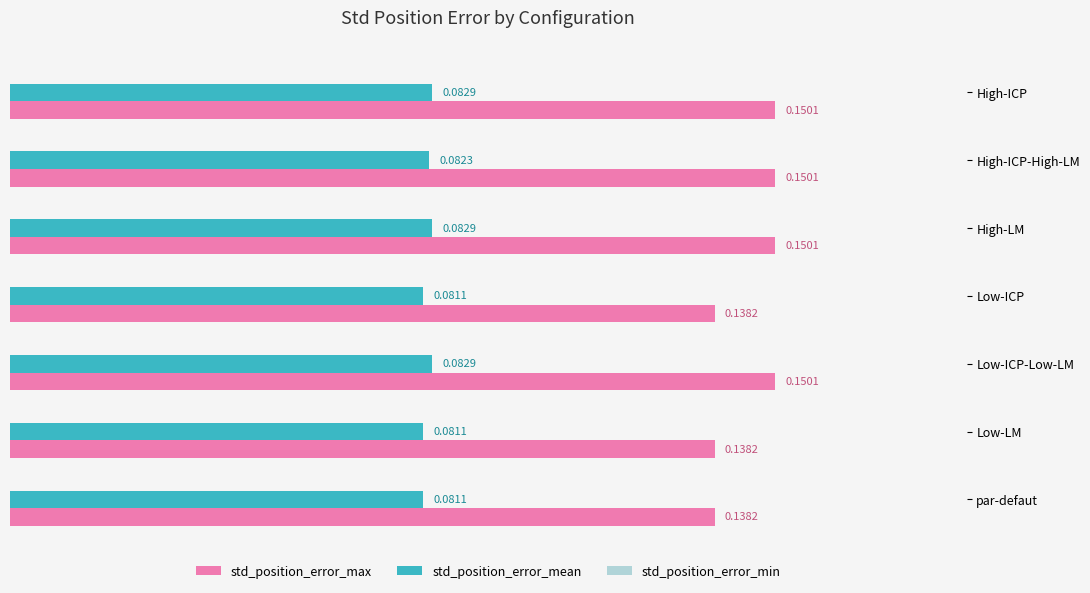

What is the sum of the std_position_error_max values at Low-ICP-Low-LM and Low-ICP?

0.3